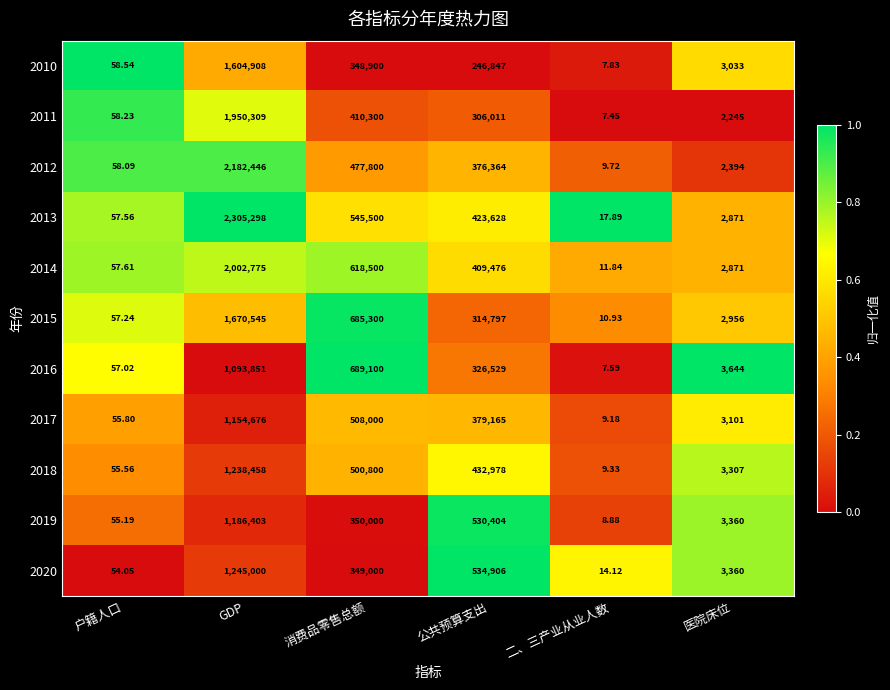

Rank the categories by 2012 value from highest to lowest.

GDP, 消费品零售总额, 公共预算支出, 医院床位, 户籍人口, 二、三产业从业人数